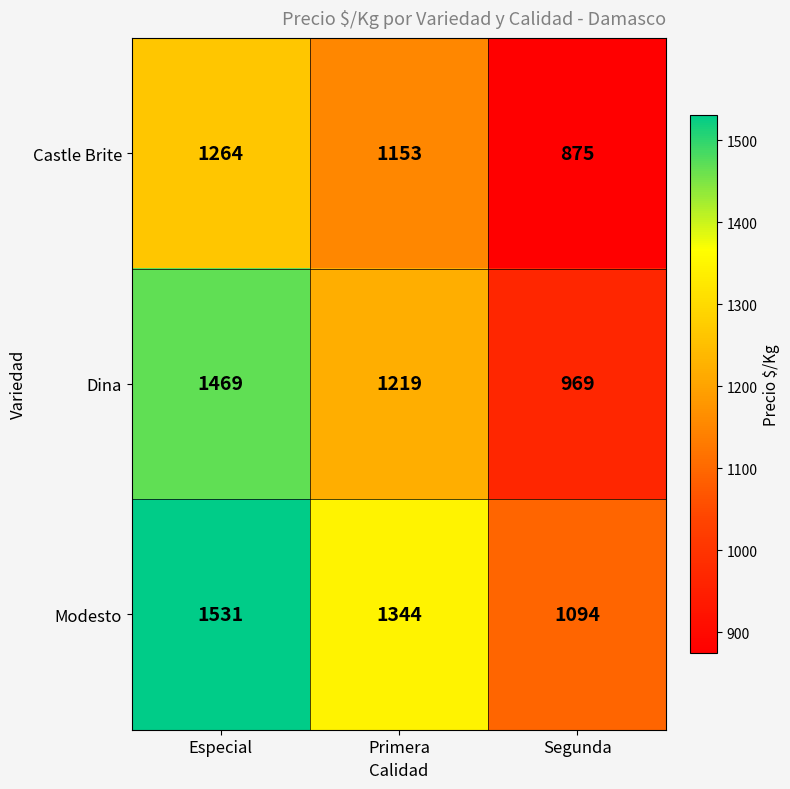

Count the number of categories in the chart.

3